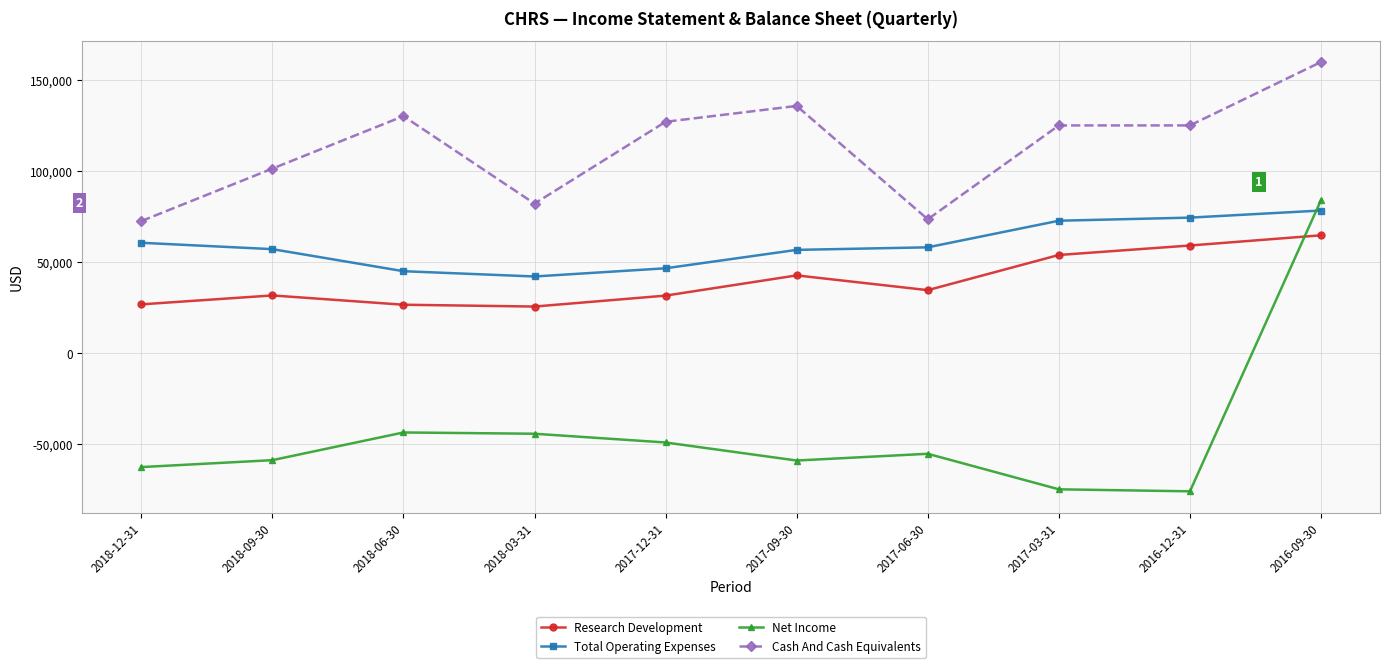

Rank the series at 2018-12-31 from highest to lowest value.

Cash And Cash Equivalents, Total Operating Expenses, Research Development, Net Income